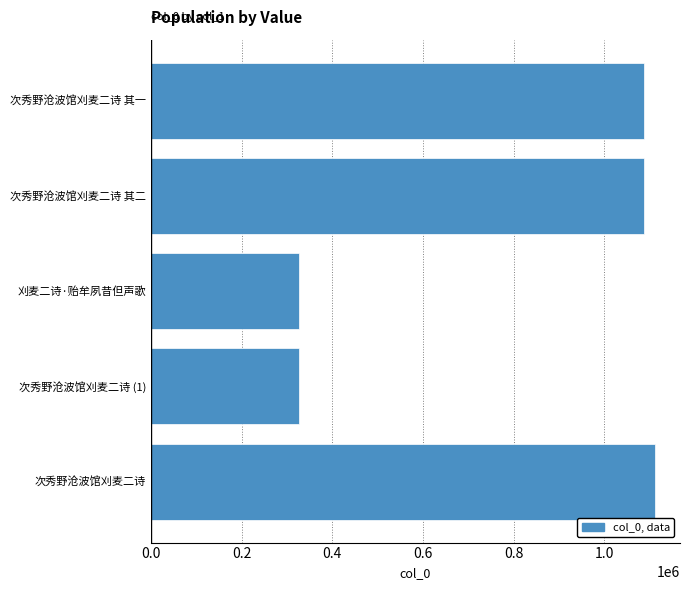

What is the greatest value displayed?

1110899